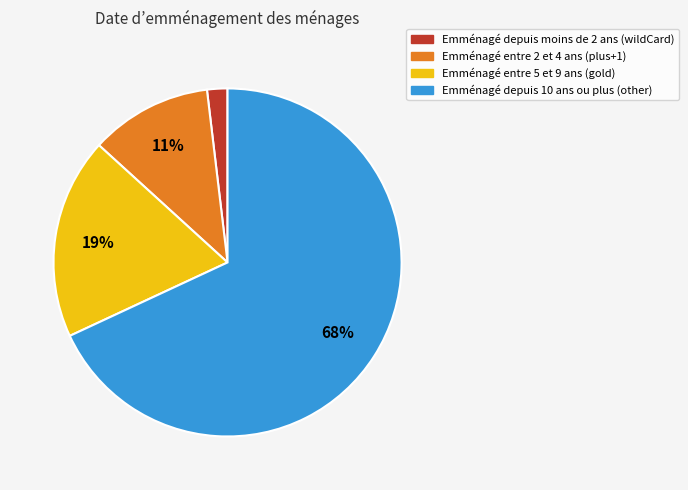

To the nearest percent, what is the difference between the largest and smallest slice percentages?

66%